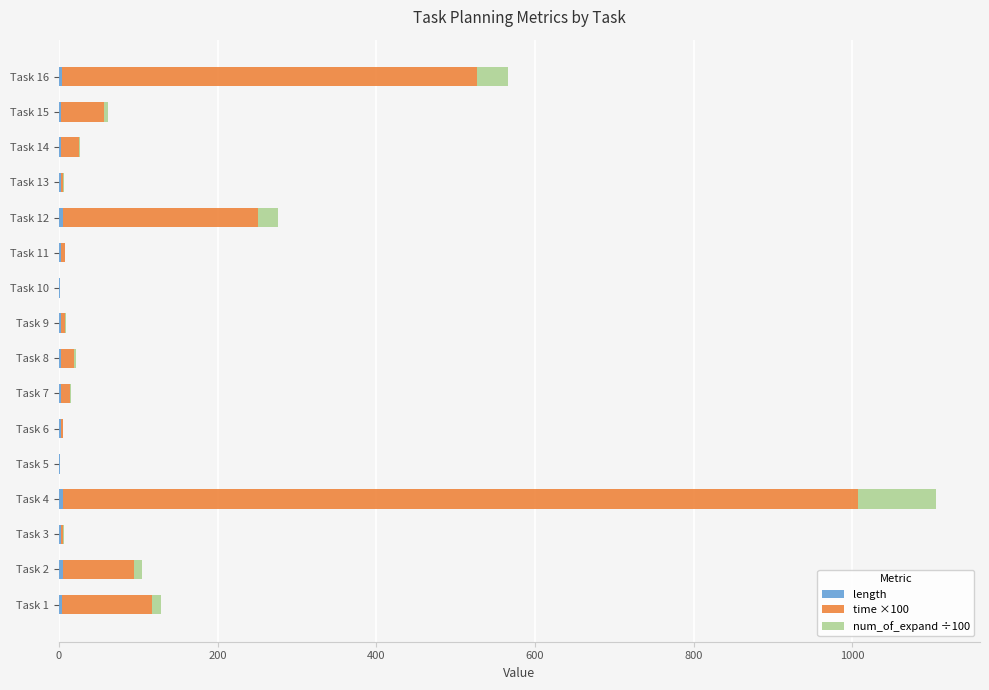

At which category is the sum across all series the highest?

Task 4